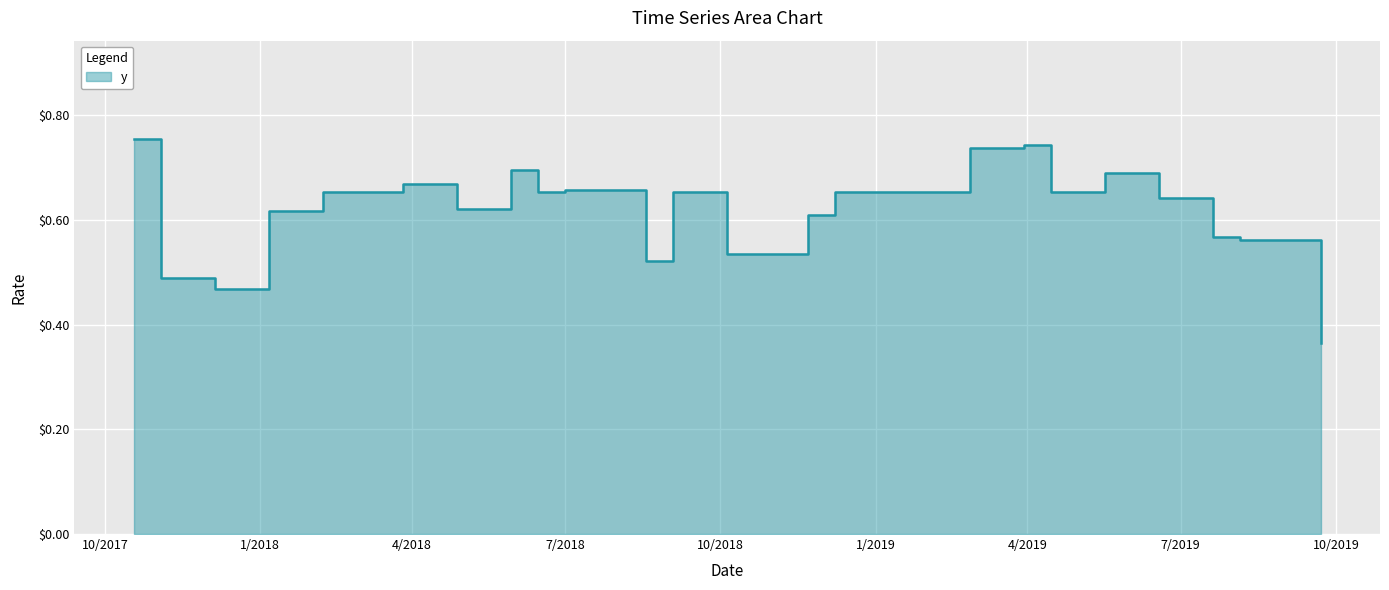

What is the minimum value shown in the chart?

0.4